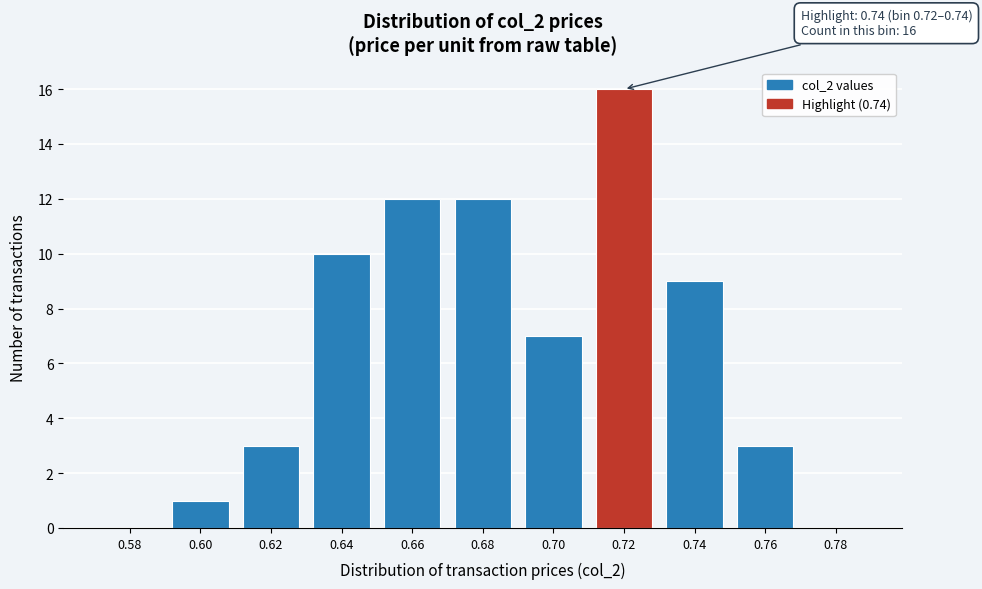

Reading left to right, extract all data points from this chart.

0.58=0	0.60=1	0.62=3	0.64=10	0.66=12	0.68=12	0.70=7	0.72=16	0.74=9	0.76=3	0.78=0